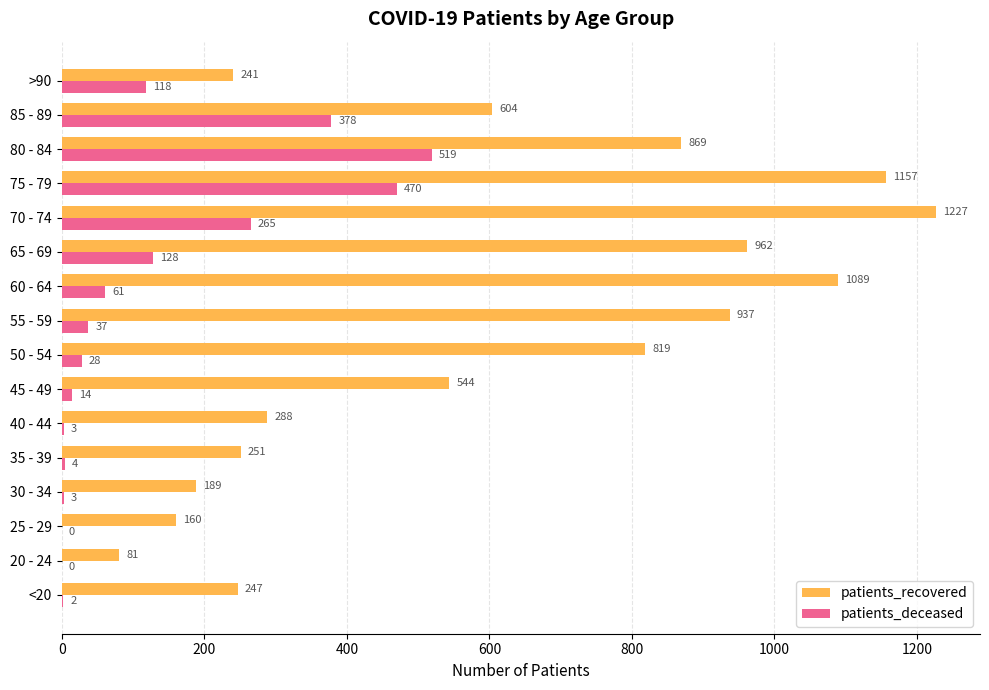

Count the number of categories in the chart.

16